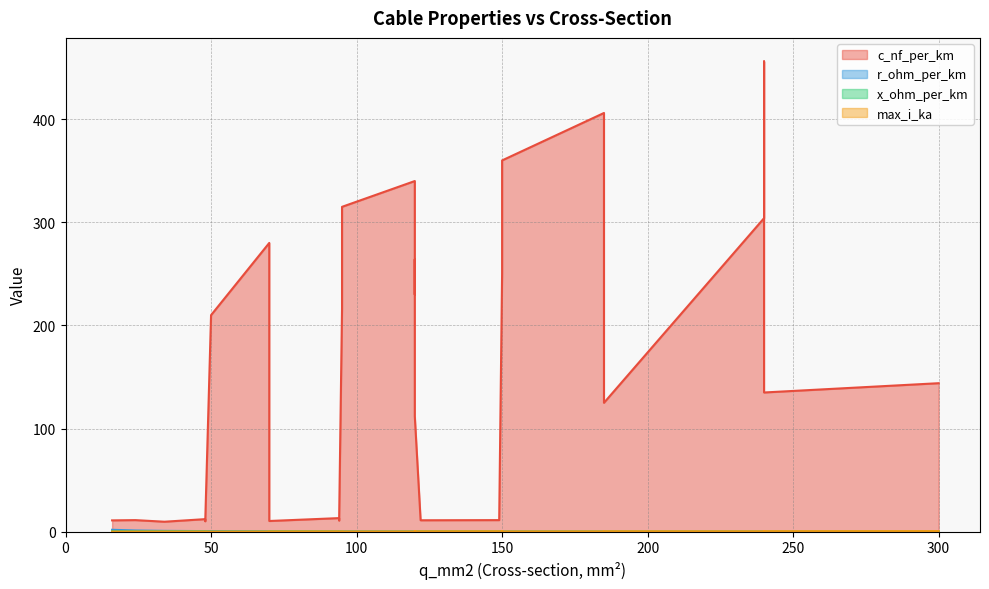

What is the lowest value of the x_ohm_per_km series?

0.1